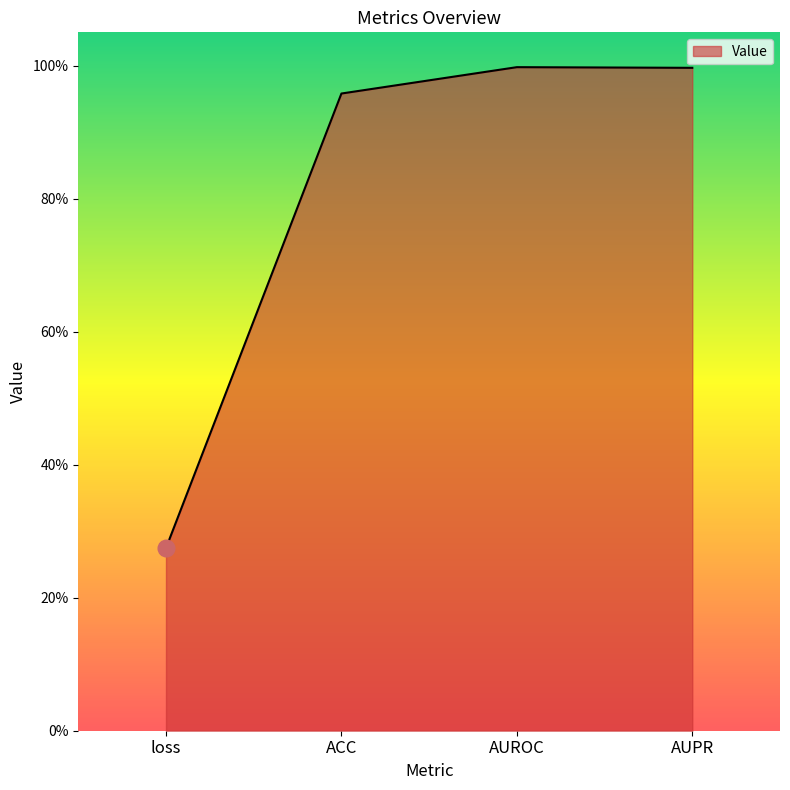

What is the value of the 4th point from the left?

1.0